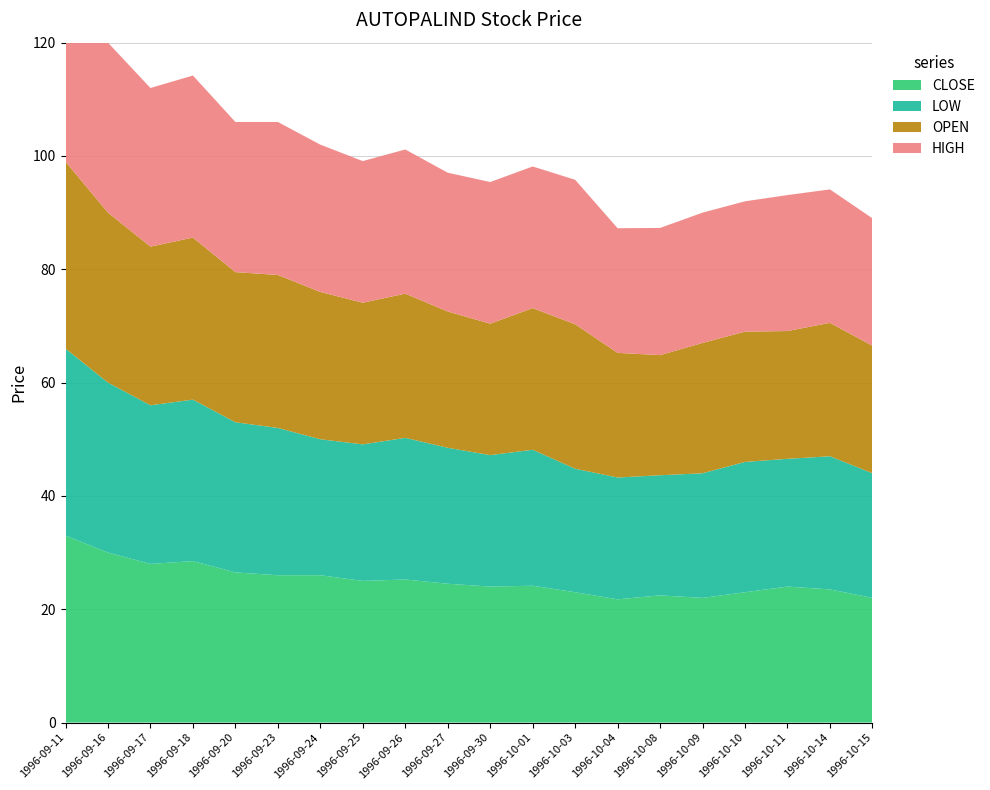

Reading left to right, list all the values displayed in this chart.

OPEN: 1996-09-11=33.0	1996-09-16=30.0	1996-09-17=28.0	1996-09-18=28.6	1996-09-20=26.5	1996-09-23=27.0	1996-09-24=26.0	1996-09-25=25.0	1996-09-26=25.4	1996-09-27=24.1	1996-09-30=23.2	1996-10-01=25.0	1996-10-03=25.5	1996-10-04=22.0	1996-10-08=21.2	1996-10-09=23.0	1996-10-10=23.0	1996-10-11=22.6	1996-10-14=23.6	1996-10-15=22.5
HIGH: 1996-09-11=33.0	1996-09-16=30.0	1996-09-17=28.0	1996-09-18=28.6	1996-09-20=26.5	1996-09-23=27.0	1996-09-24=26.0	1996-09-25=25.0	1996-09-26=25.4	1996-09-27=24.5	1996-09-30=25.0	1996-10-01=25.0	1996-10-03=25.5	1996-10-04=22.0	1996-10-08=22.4	1996-10-09=23.0	1996-10-10=23.0	1996-10-11=24.0	1996-10-14=23.6	1996-10-15=22.5
LOW: 1996-09-11=33.0	1996-09-16=30.0	1996-09-17=28.0	1996-09-18=28.5	1996-09-20=26.5	1996-09-23=26.0	1996-09-24=24.0	1996-09-25=24.1	1996-09-26=25.0	1996-09-27=24.0	1996-09-30=23.2	1996-10-01=24.0	1996-10-03=21.8	1996-10-04=21.5	1996-10-08=21.2	1996-10-09=22.0	1996-10-10=23.0	1996-10-11=22.6	1996-10-14=23.5	1996-10-15=22.0
CLOSE: 1996-09-11=33.0	1996-09-16=30.0	1996-09-17=28.0	1996-09-18=28.5	1996-09-20=26.5	1996-09-23=26.0	1996-09-24=26.0	1996-09-25=25.0	1996-09-26=25.2	1996-09-27=24.5	1996-09-30=24.0	1996-10-01=24.1	1996-10-03=23.0	1996-10-04=21.8	1996-10-08=22.4	1996-10-09=22.0	1996-10-10=23.0	1996-10-11=24.0	1996-10-14=23.5	1996-10-15=22.0